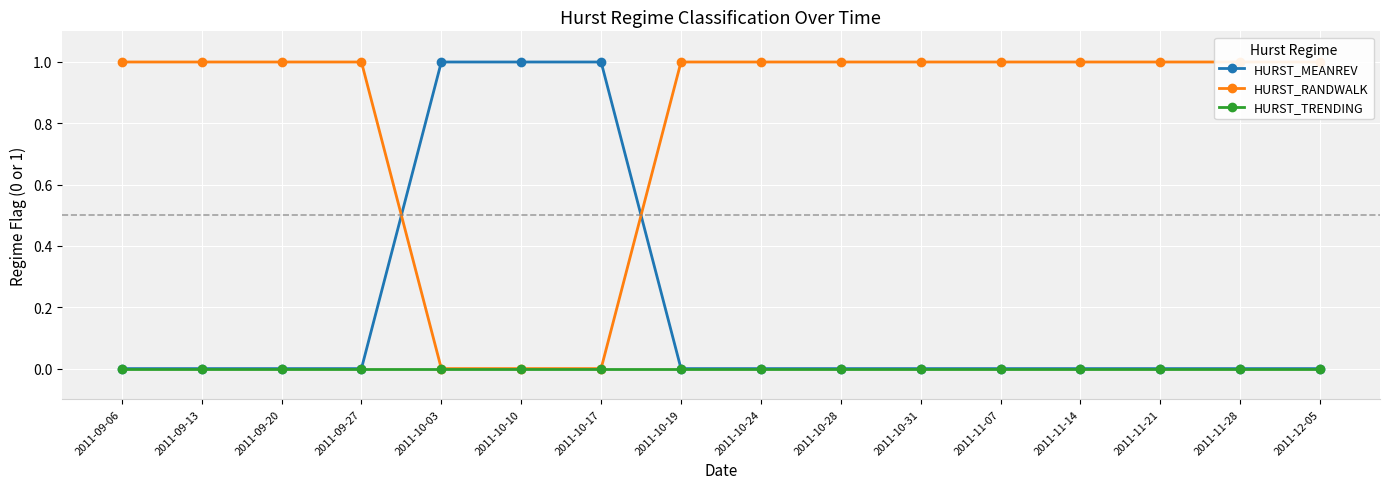

List the series in order of their peak value, lowest first.

HURST_TRENDING, HURST_MEANREV, HURST_RANDWALK